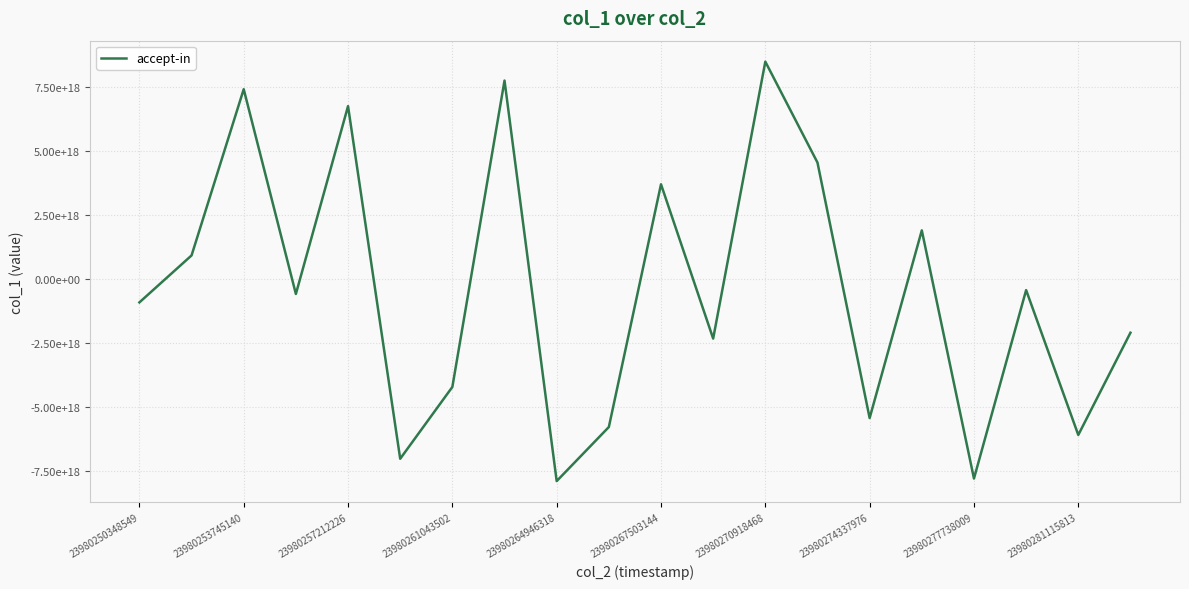

Does the chart have visible grid lines?

Yes